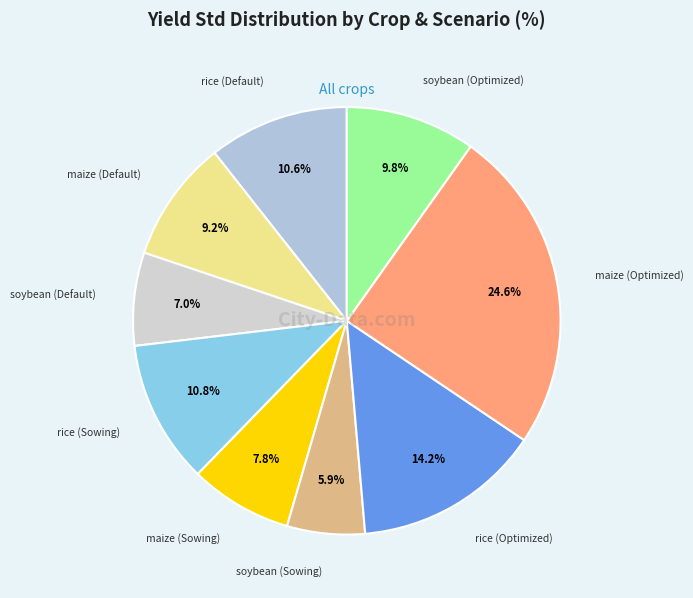

True or false: maize (Default) accounts for 9% of the total.

True